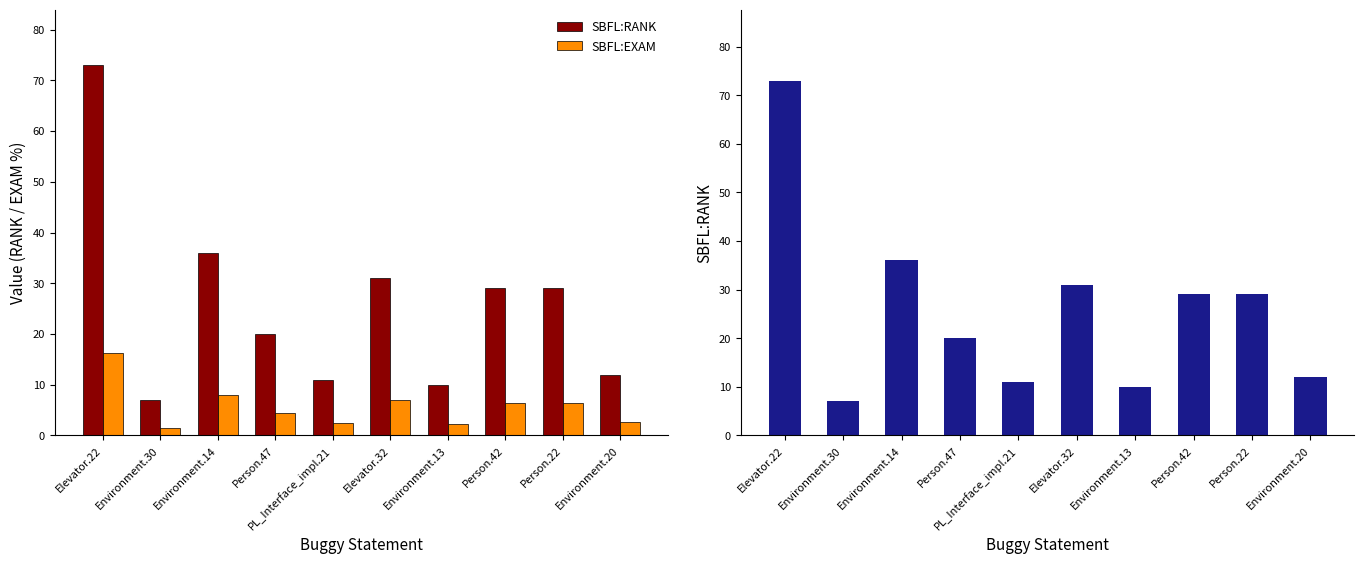

The value of SBFL:RANK at Environment.14 is 36.0. True or false?

True